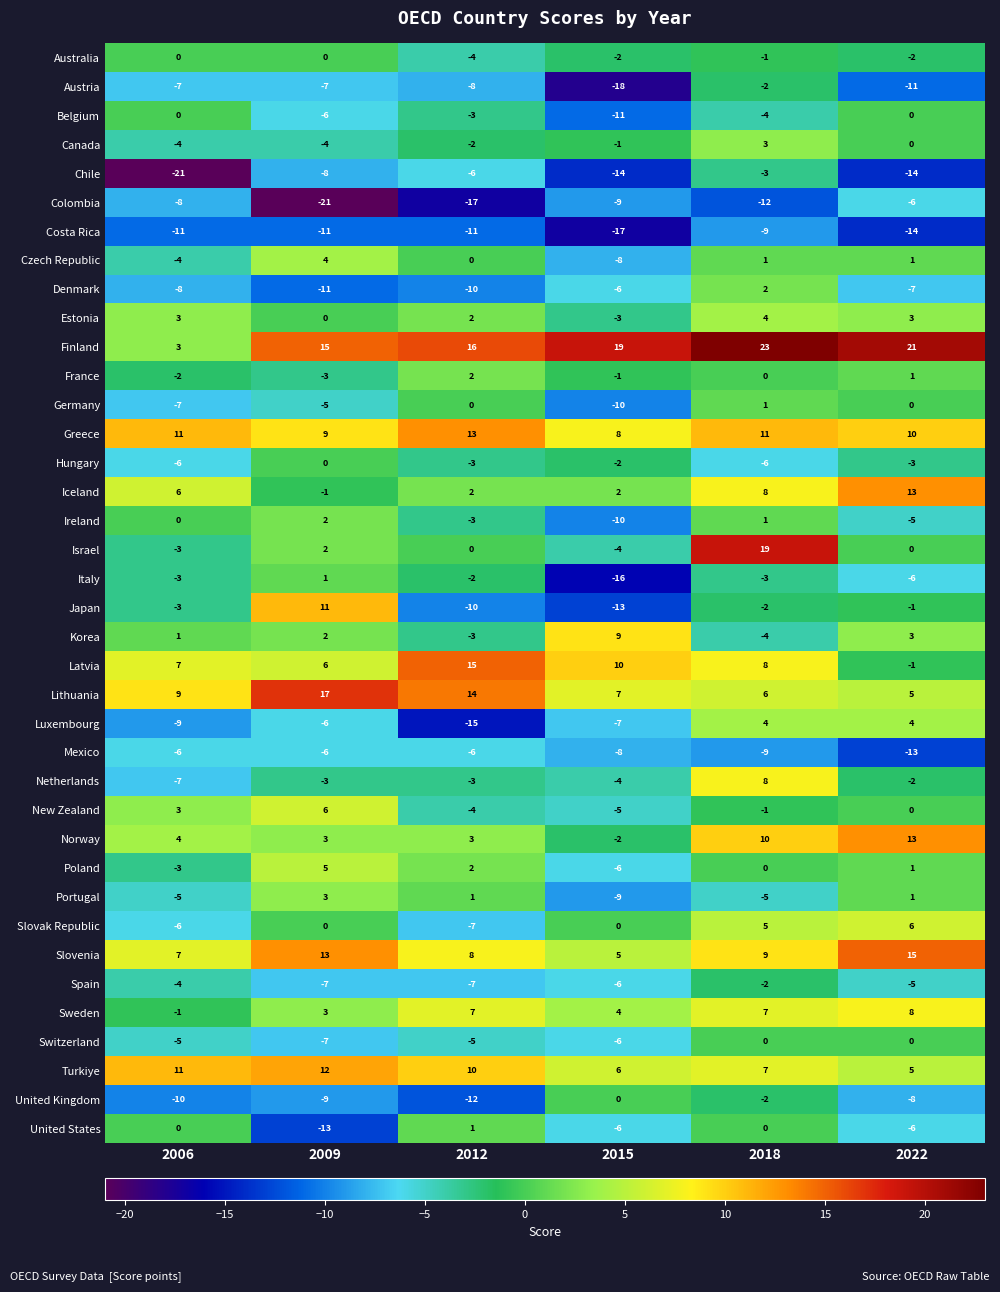

What is the approximate value of Iceland at 2018, to the nearest 10?

10